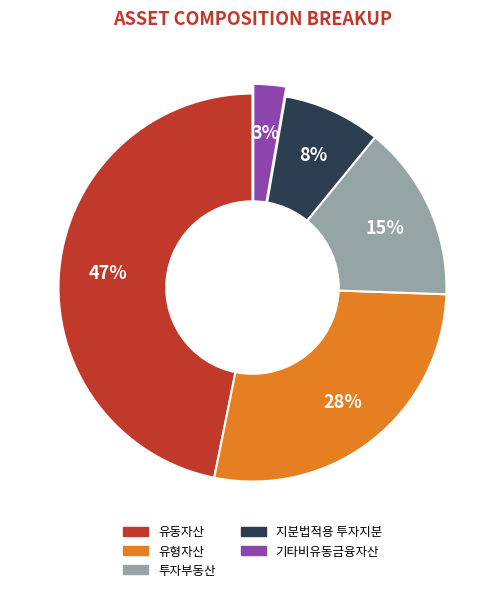

How many segments does this pie chart have?

5